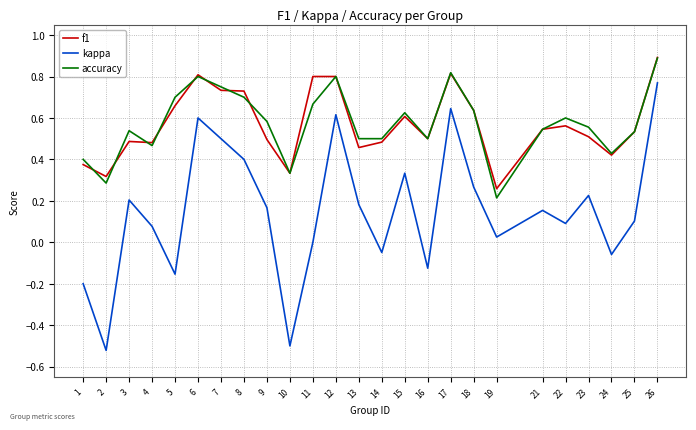

Which category has the highest value across all series?

26